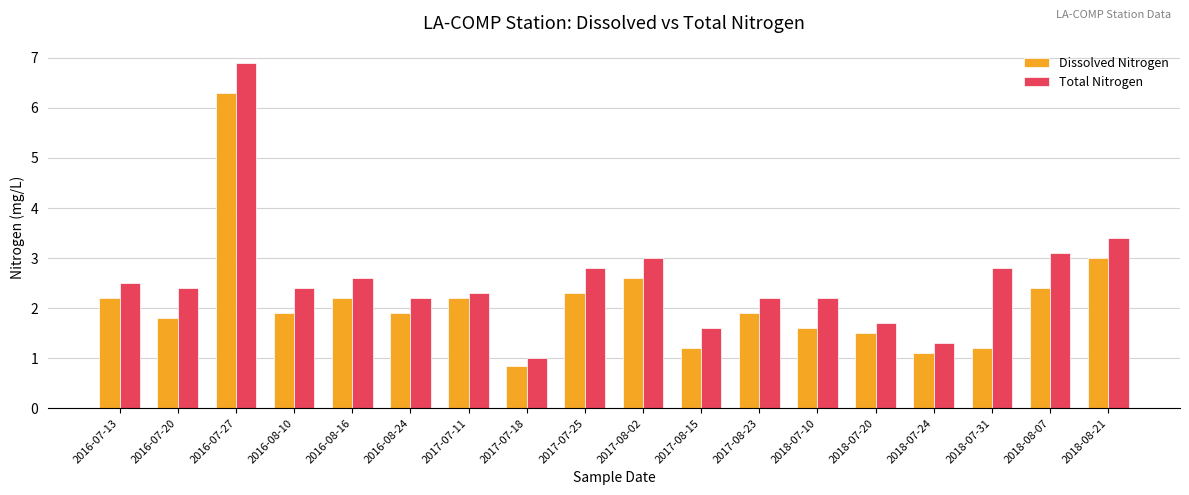

Which series has the largest total across all categories?

Total Nitrogen